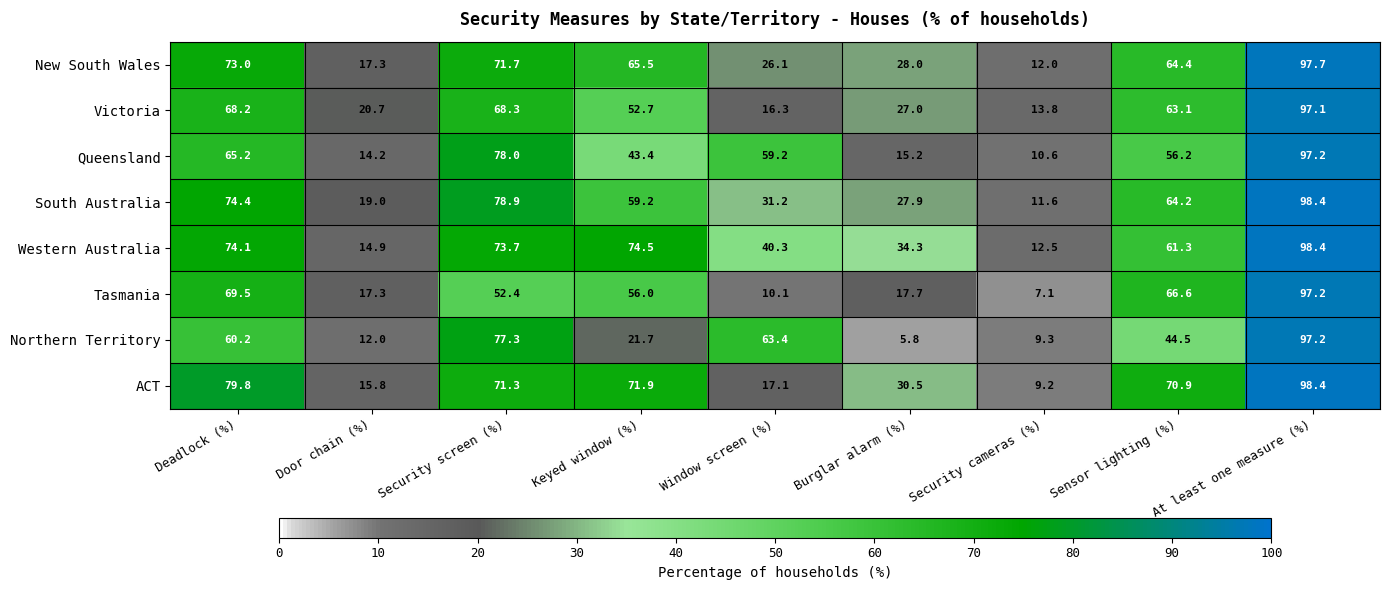

Is it true that Western Australia equals 40.3 at Window screen (%)?

True